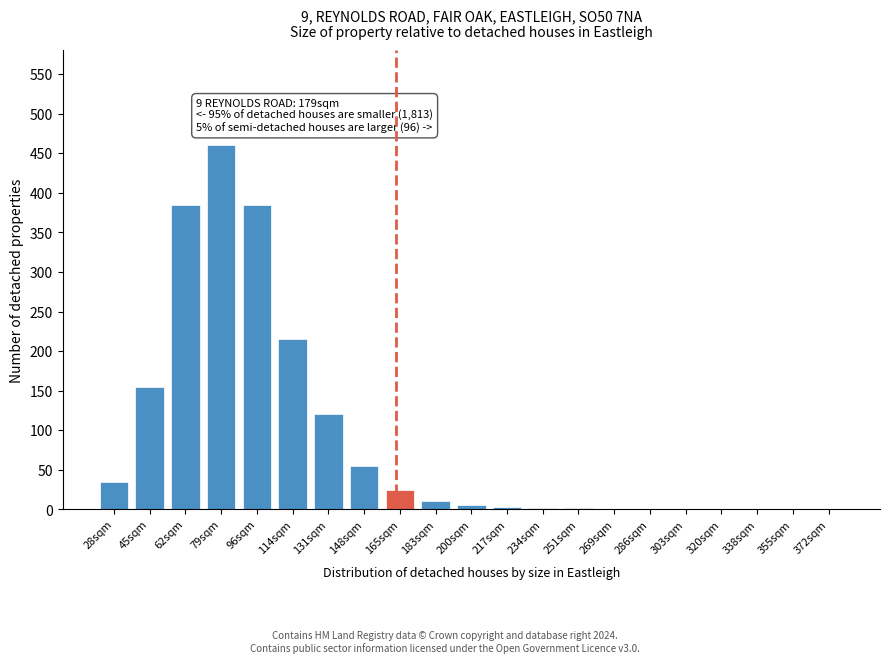

What is the greatest value displayed?

460